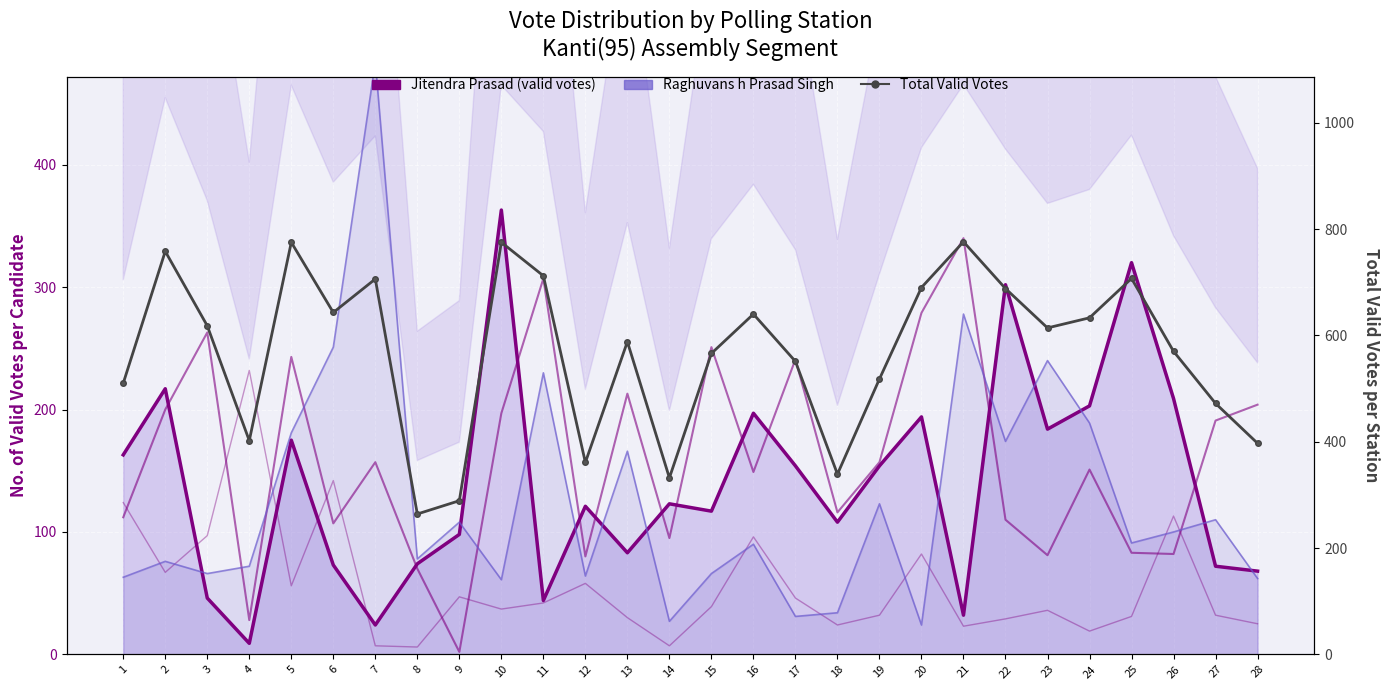

At which label is Jitendra Prasad (valid votes) closest to 186?

23